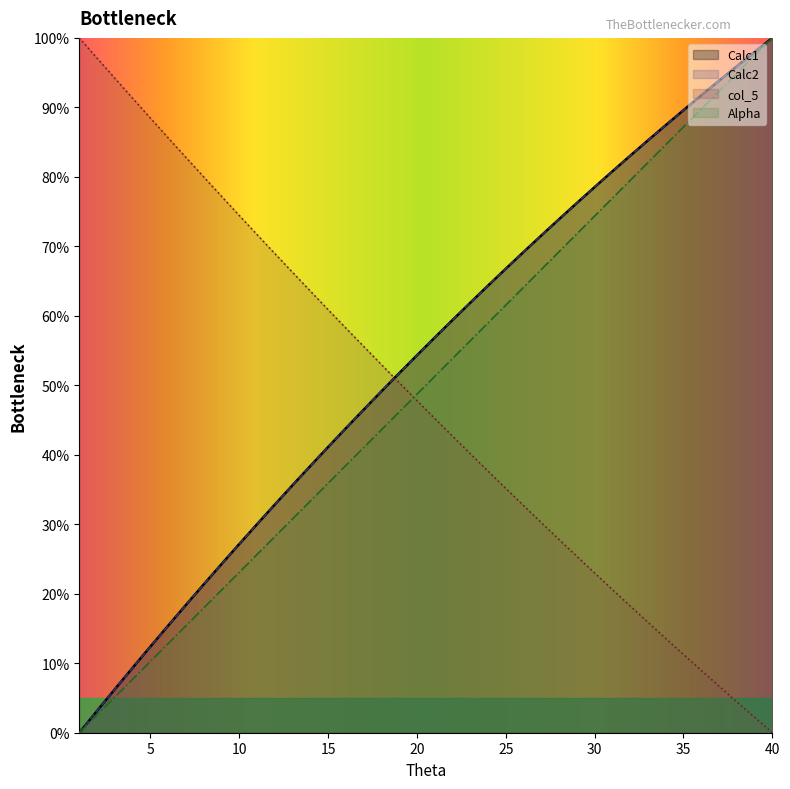

List the labels in order of Theta value, largest first.

40, 39, 38, 37, 36, 35, 34, 33, 32, 31, 30, 29, 28, 27, 26, 25, 24, 23, 22, 21, 20, 19, 18, 17, 16, 15, 14, 13, 12, 11, 10, 9, 8, 7, 6, 5, 4, 3, 2, 1